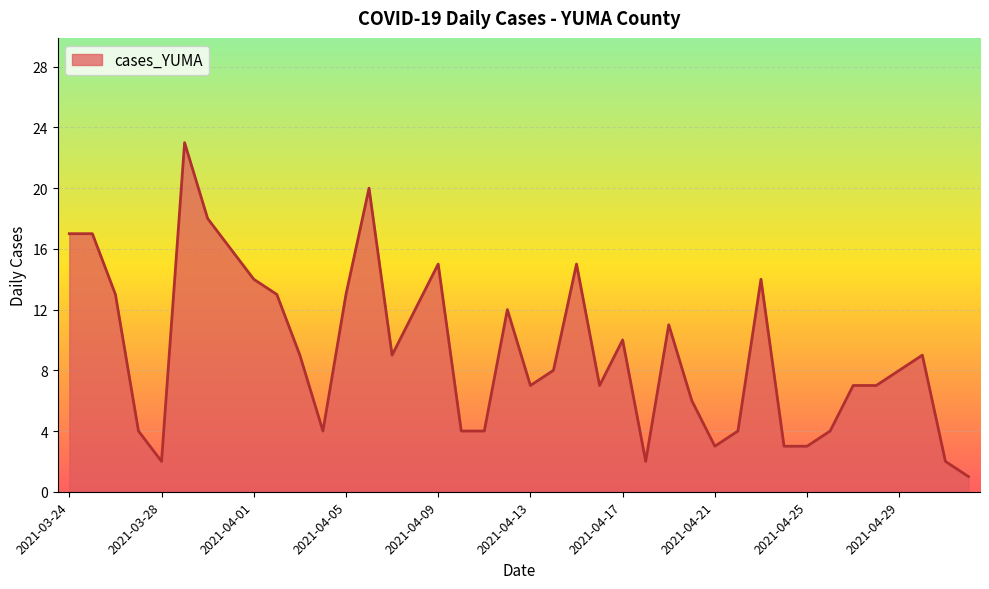

What is the difference between the maximum and minimum values?

22